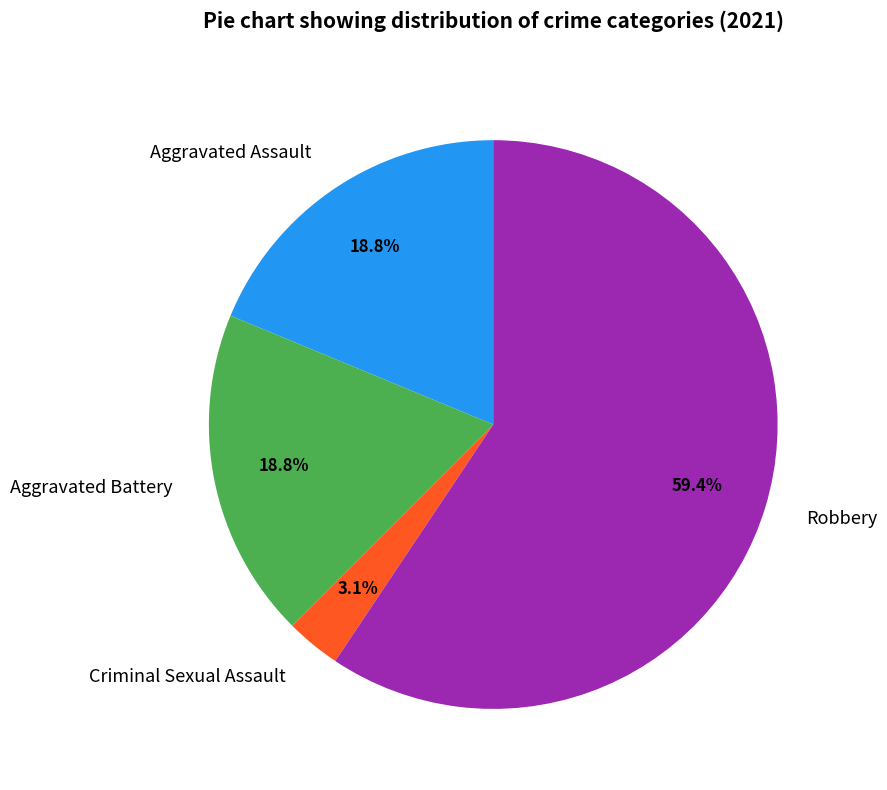

What percentage is the Robbery slice, to the nearest percent?

59%